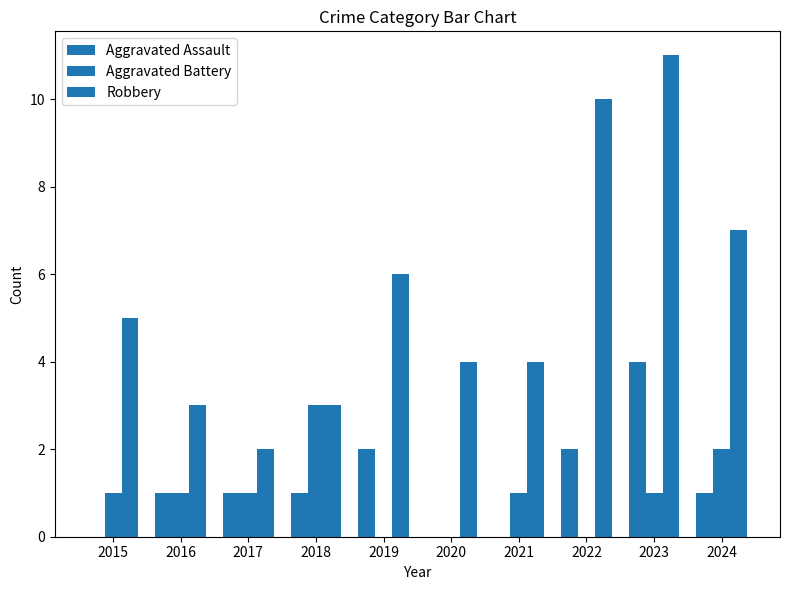

Which series changed the most between 2016 and 2021?

Aggravated Assault